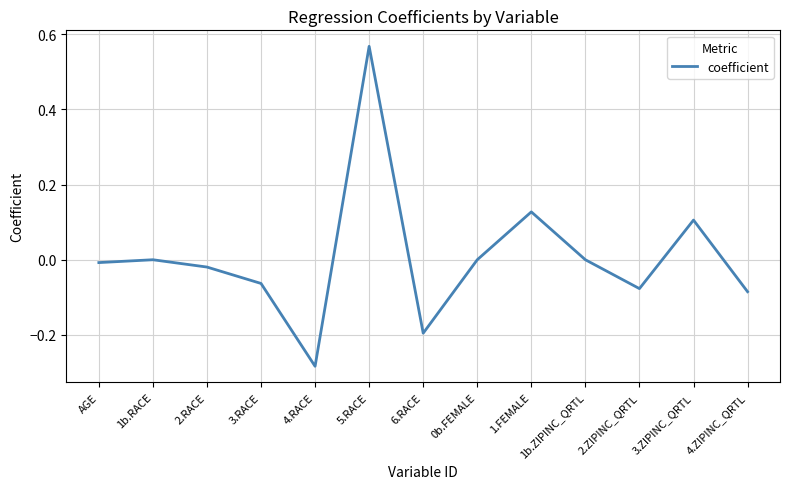

What position from the right is 1b.RACE?

12